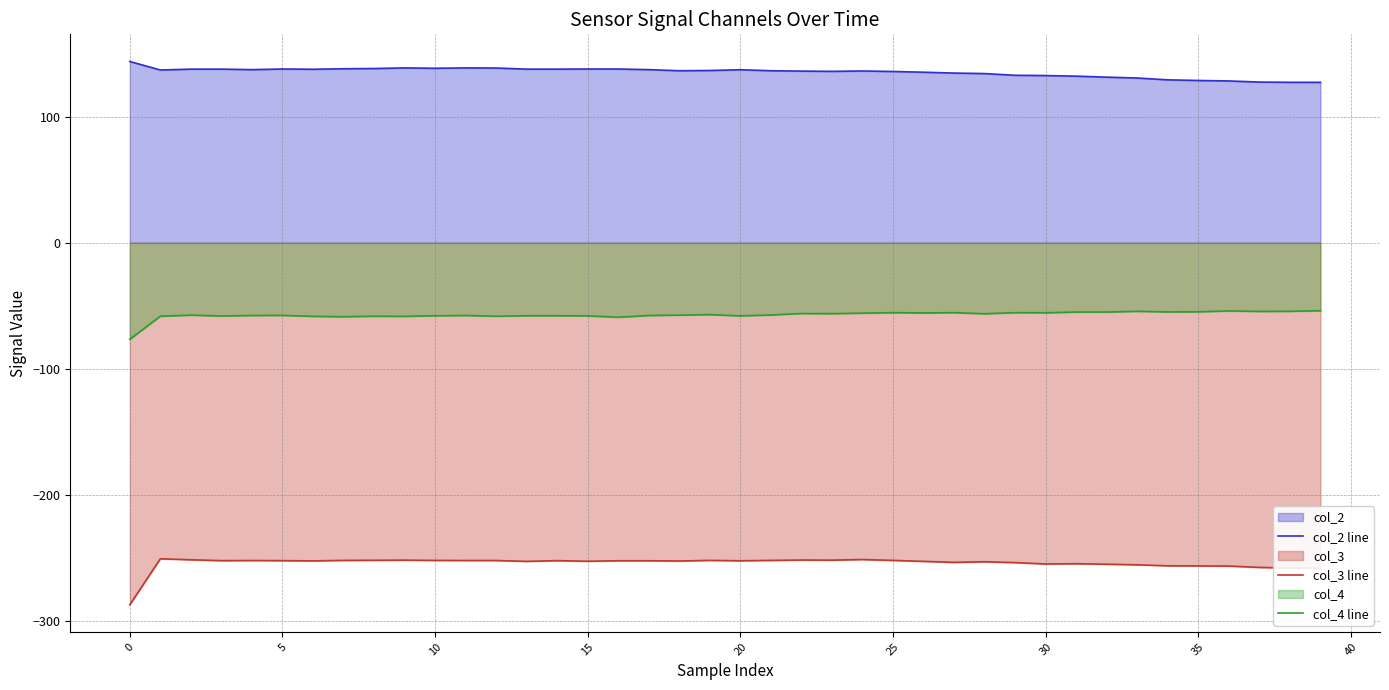

Rank the series by their maximum value, from highest to lowest.

col_2 line, col_4 line, col_3 line